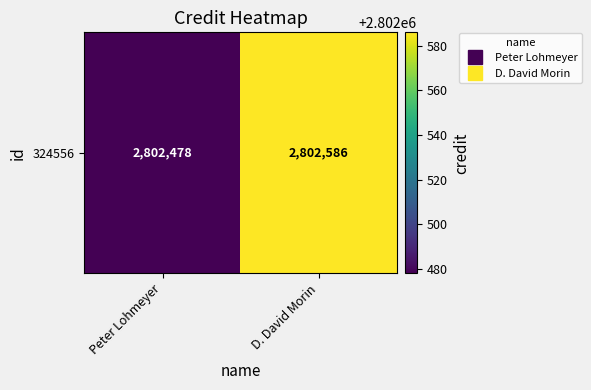

Is it true that the value at Peter Lohmeyer is 2802478?

True